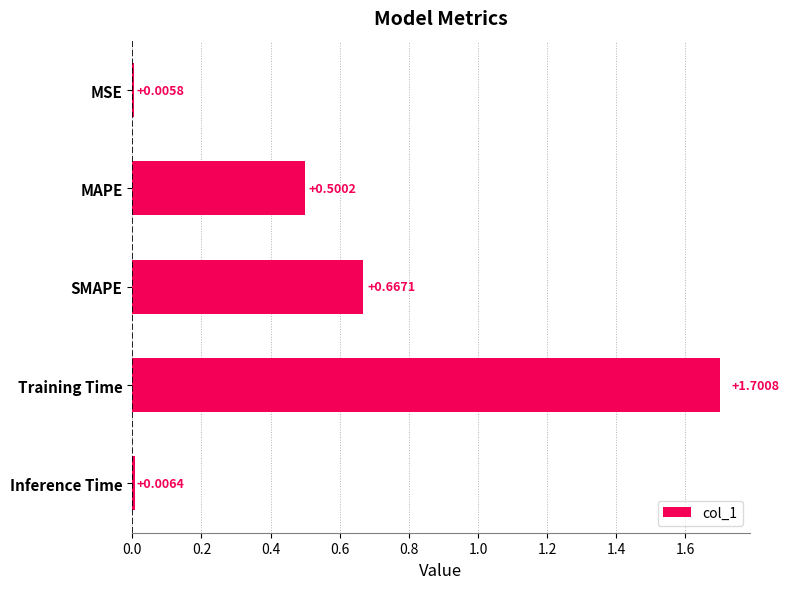

List the labels in order of value, largest first.

Training Time, SMAPE, MAPE, Inference Time, MSE